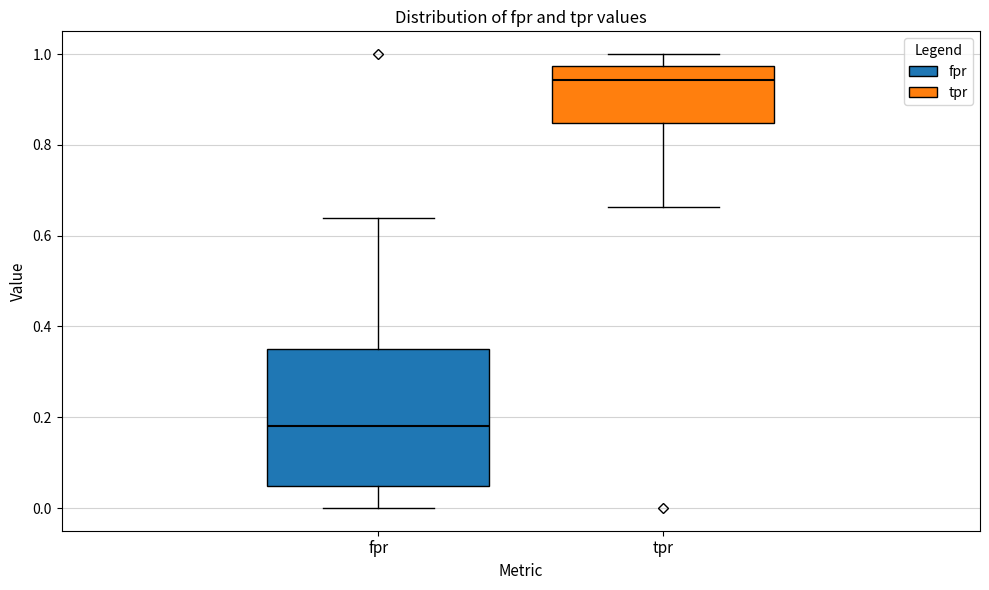

Where is the lower edge of the box for tpr on the y-axis? The values are not printed on the chart, so give them approximately, as read against the axis.

0.84